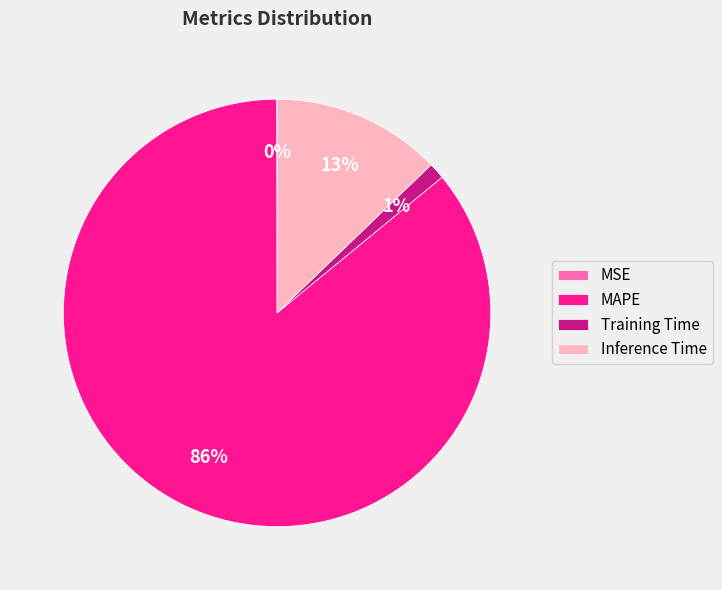

To the nearest percent, what is the difference between the largest and smallest slice percentages?

86%